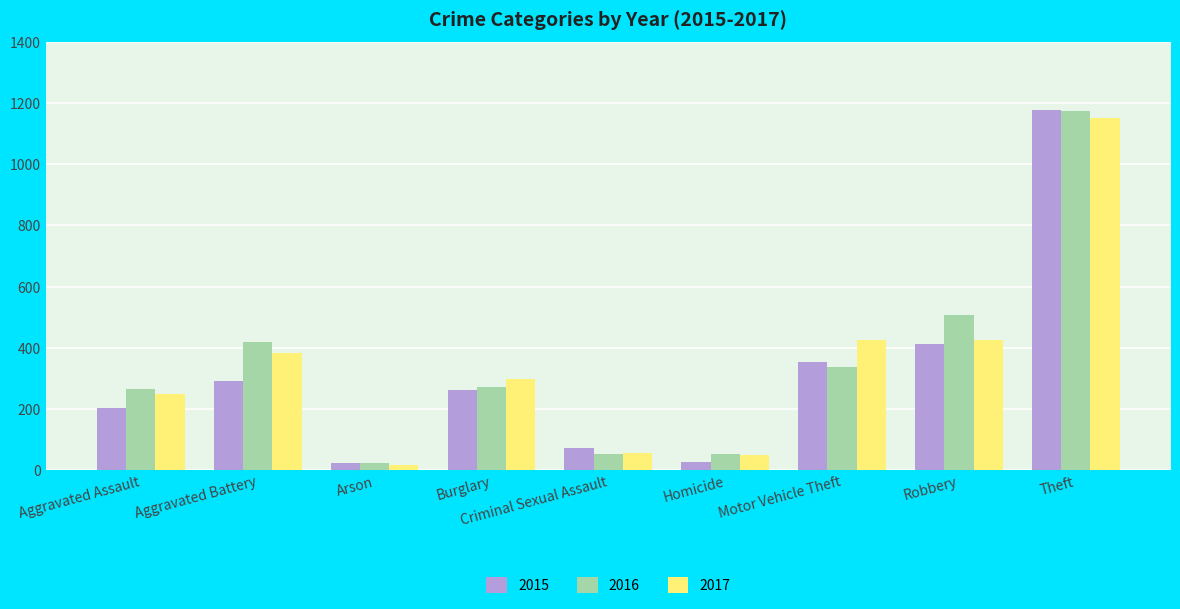

What is the label of the 2nd bar from the right?

Robbery